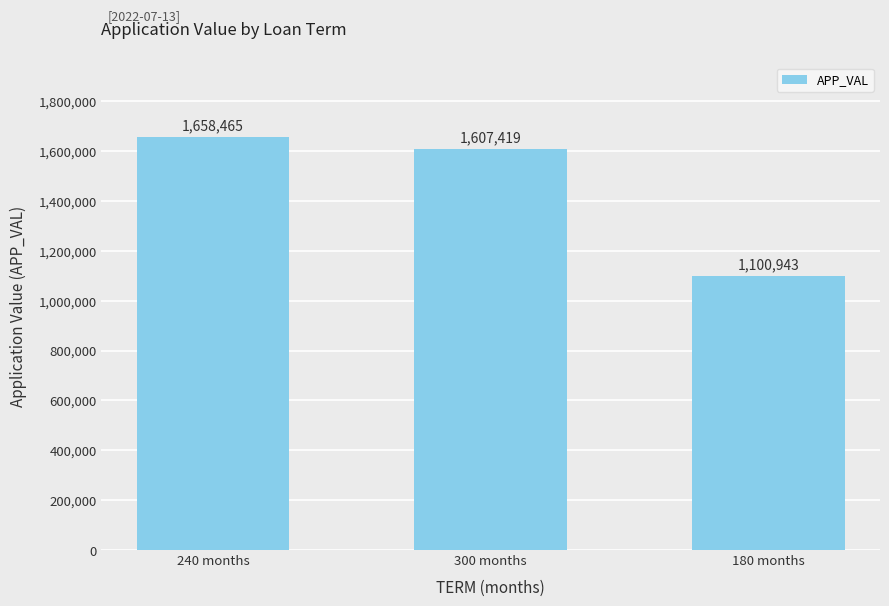

What is the greatest value displayed?

1658465